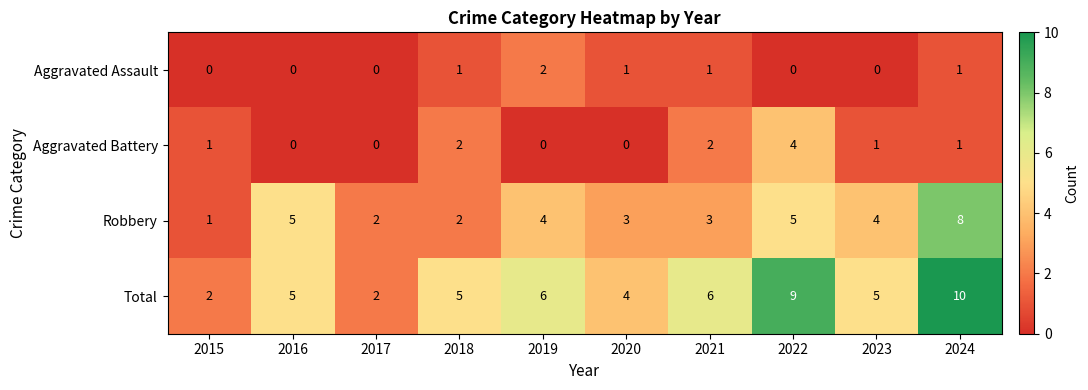

At how many categories does at least one series exceed 1?

10